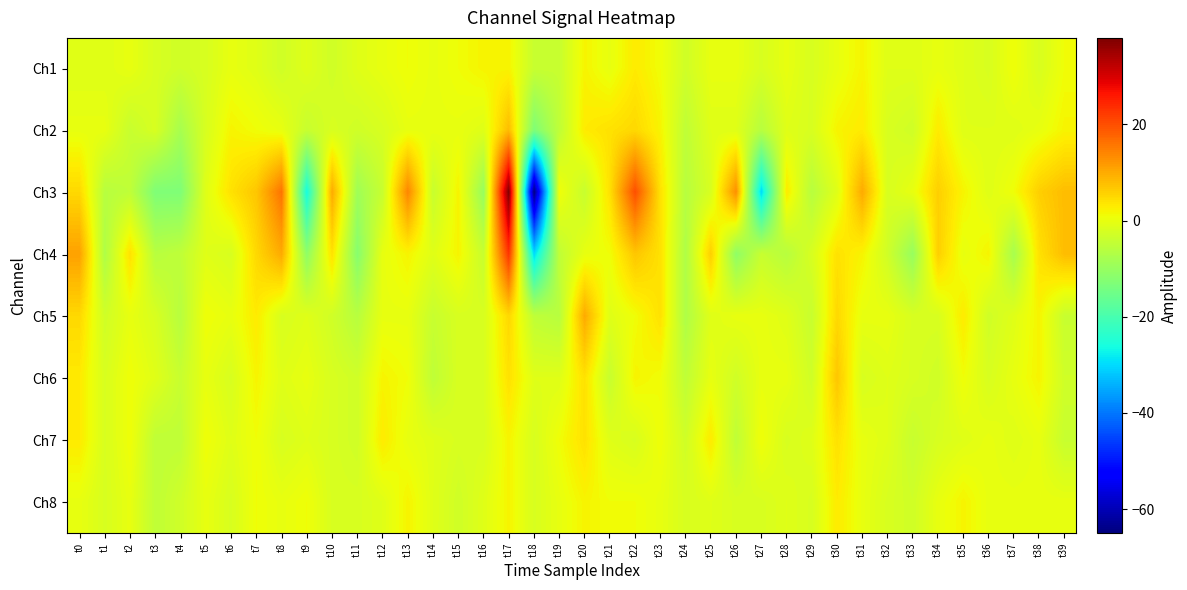

Which category has the lowest value across all series?

t18